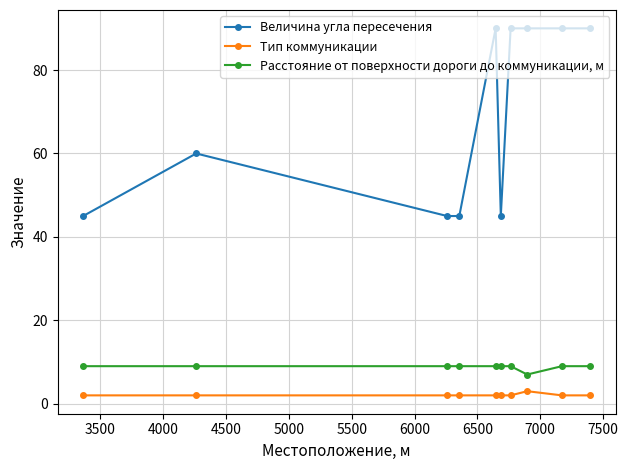

What is the maximum value shown in the chart?

90